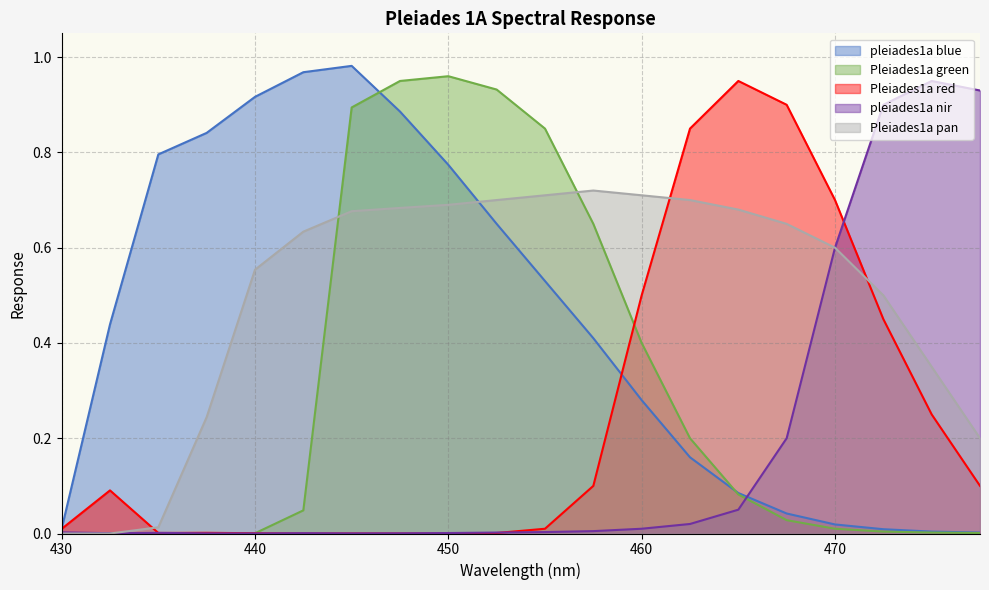

What is the difference between the maximum and minimum values in the Pleiades1a green series?

1.0